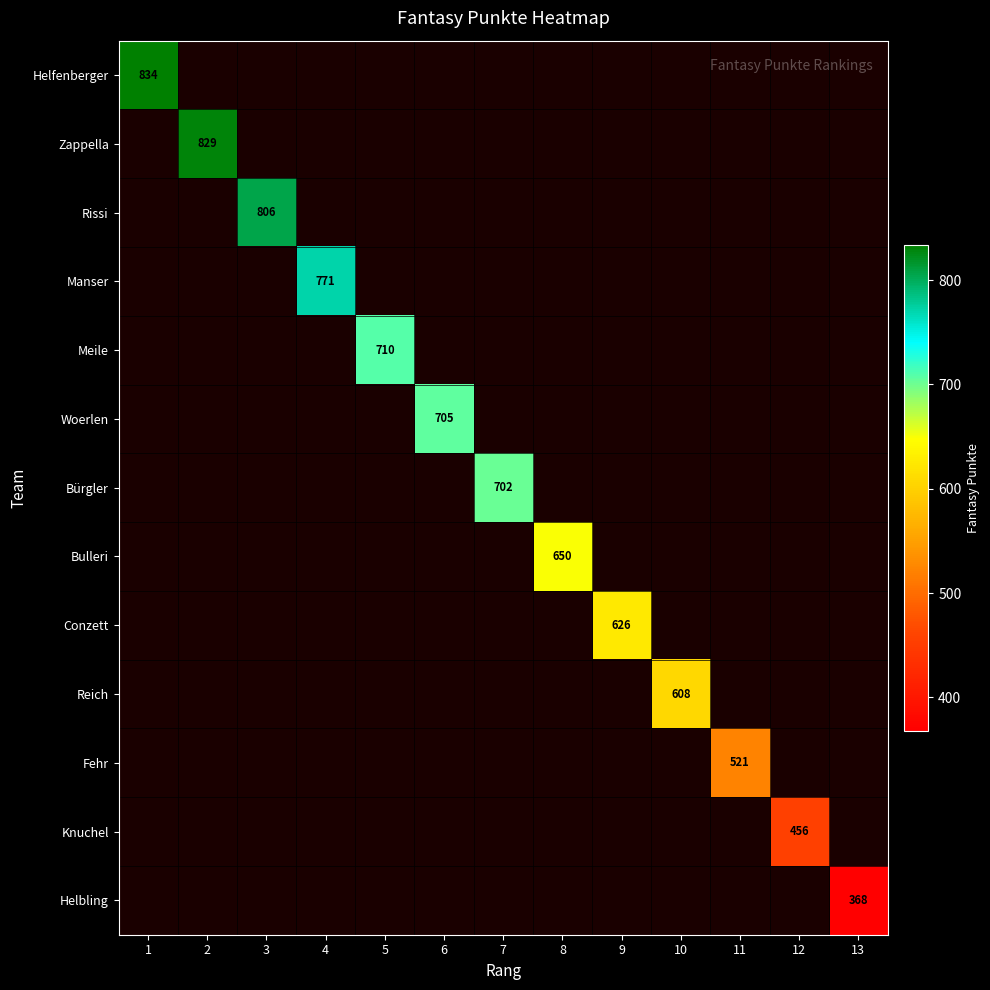

True or false: Rissi has a value of 1222 at 3.

False